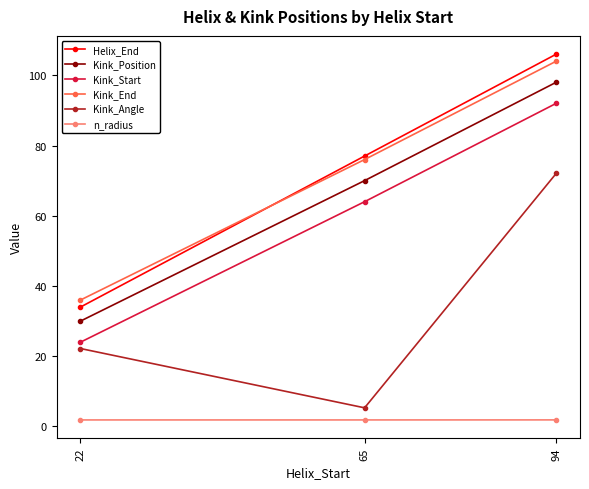

Reading left to right, transcribe all the data shown in this chart.

Helix_End: 34.0	77.0	106.0
Kink_Position: 30.0	70.0	98.0
Kink_Start: 24.0	64.0	92.0
Kink_End: 36.0	76.0	104.0
Kink_Angle: 22.2	5.3	72.1
n_radius: 1.9	1.9	1.9